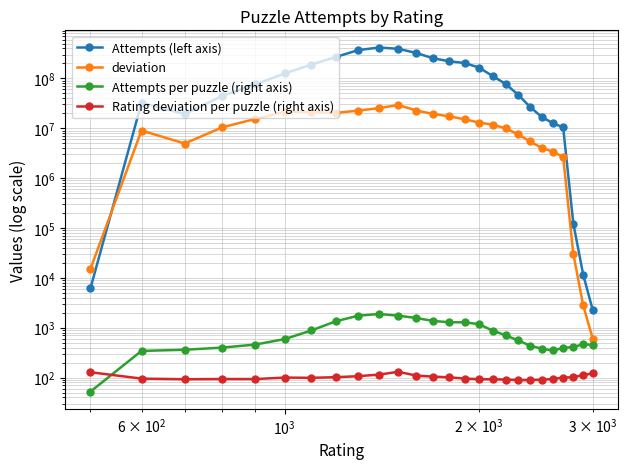

True or false: deviation has more than 1 points higher than both neighbors.

True